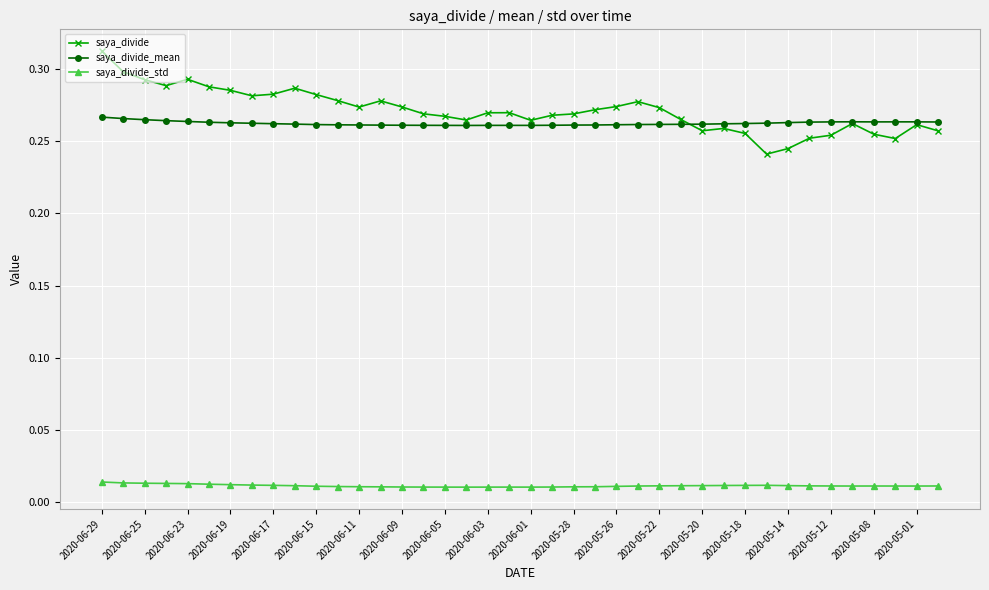

True or false: saya_divide_std and saya_divide_mean cross at least once.

False